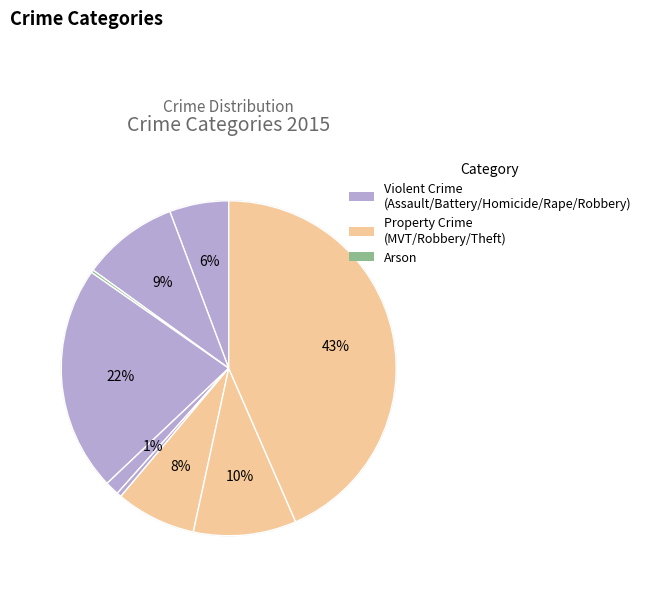

Which slice is the smallest?

Arson